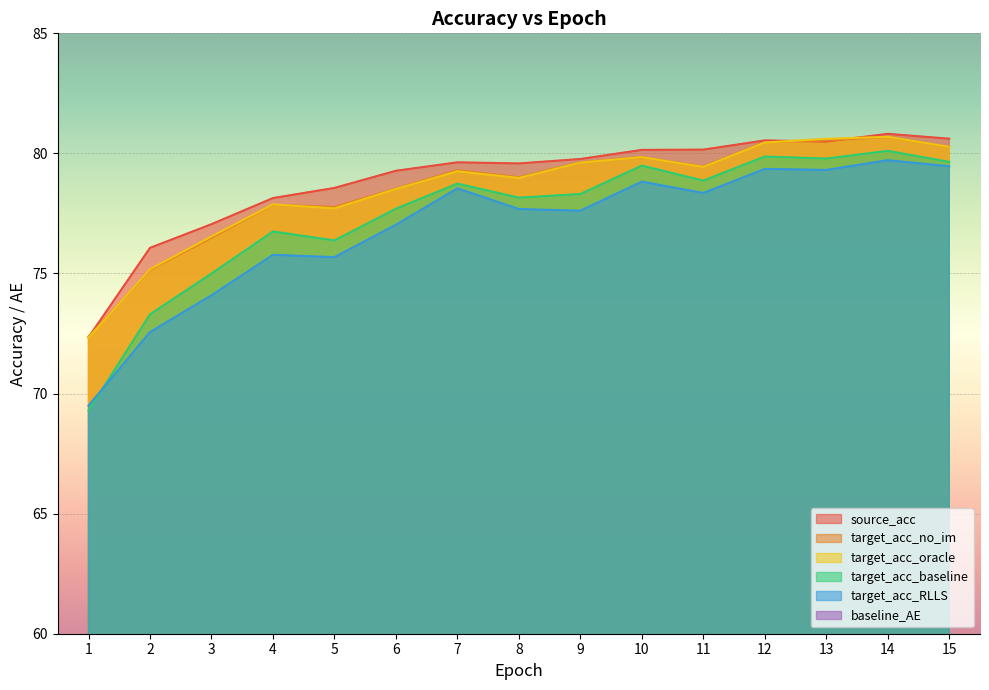

At how many categories does at least one series exceed 72?

15